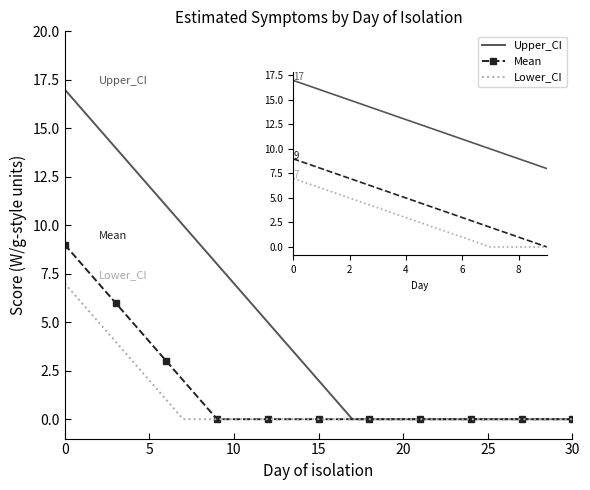

Which series has the largest total across all categories?

Upper_CI